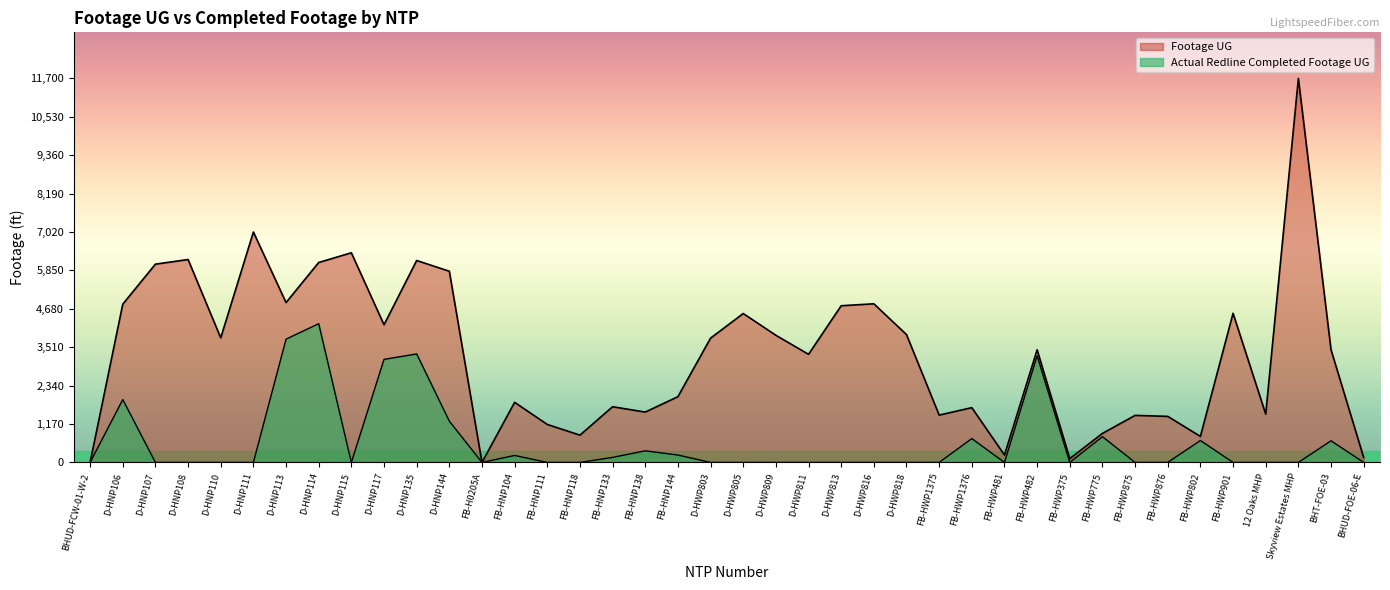

List the series in order of their peak value, lowest first.

Actual Redline Completed Footage UG, Footage UG